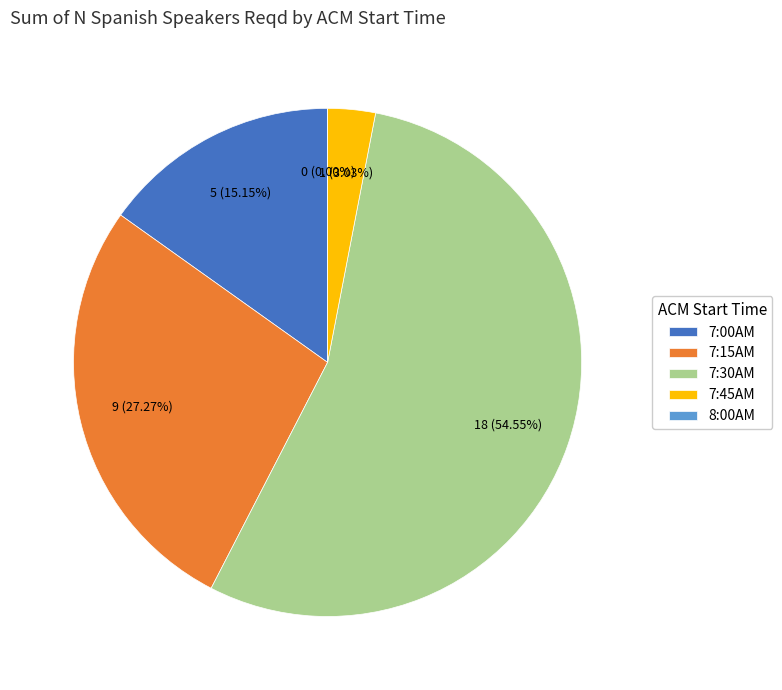

Does 8:00AM account for over 50% of the chart?

No